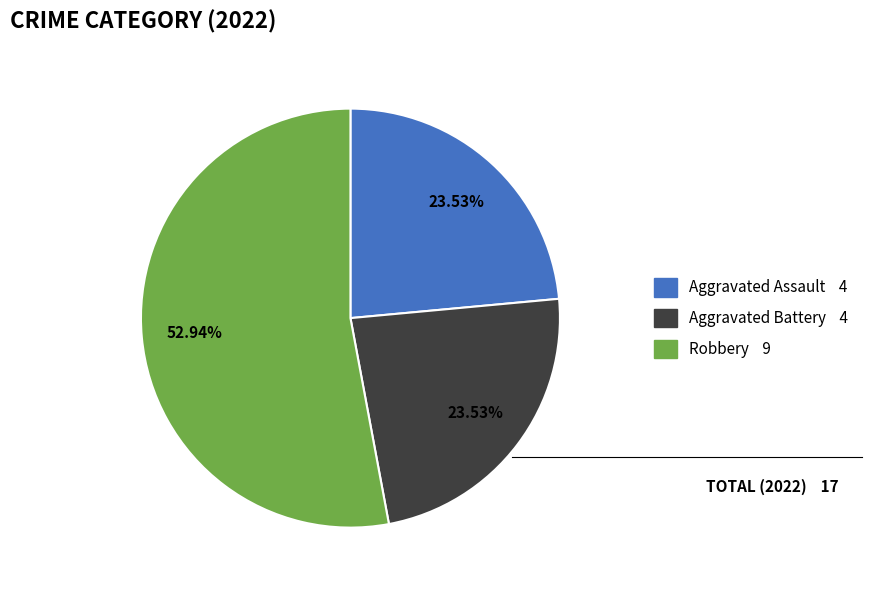

Which category accounts for the majority?

Robbery 9